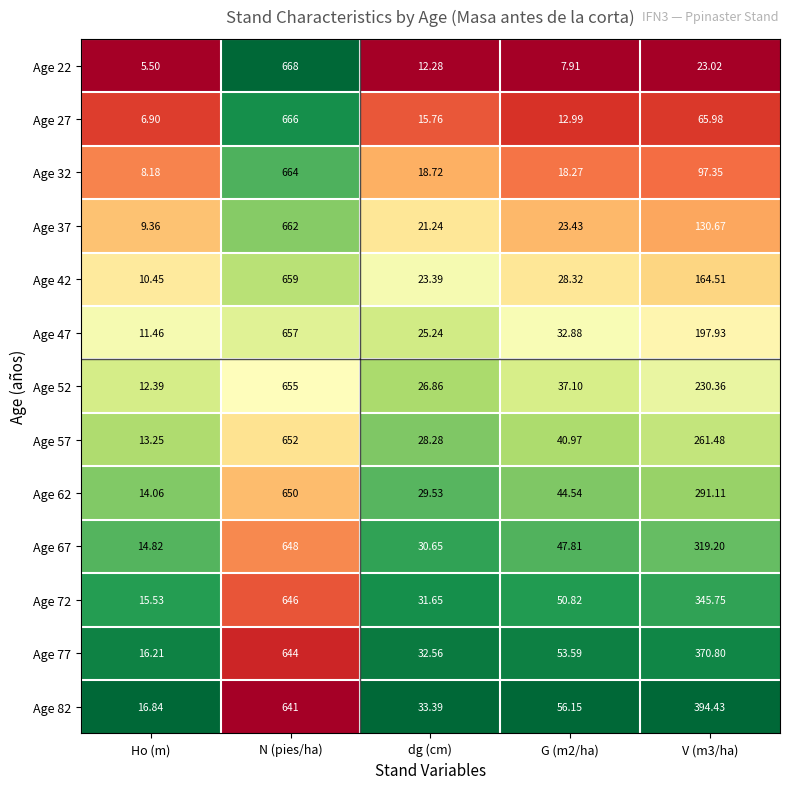

At which label does Age 62 reach its peak?

N (pies/ha)